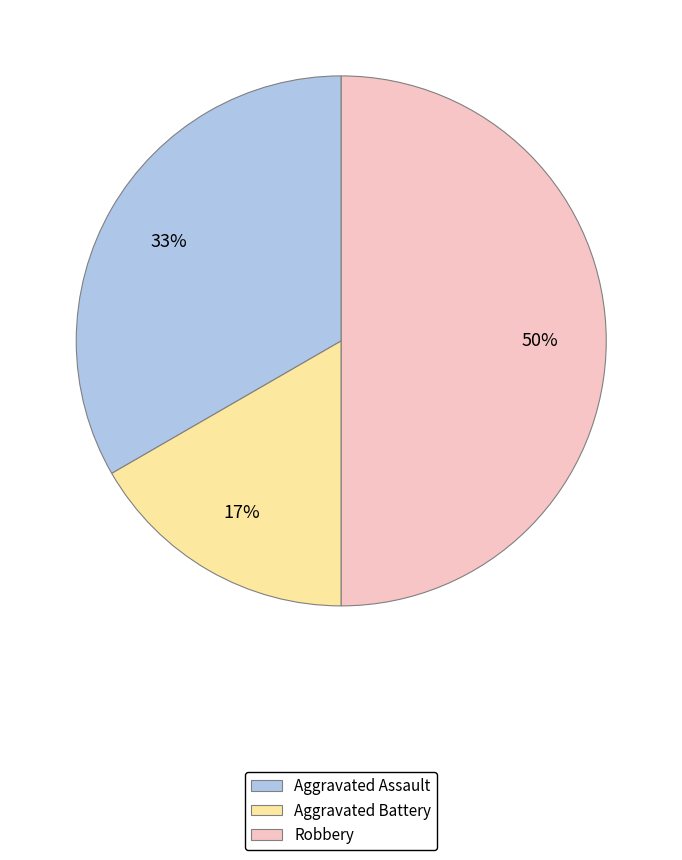

Do Aggravated Battery and Robbery together represent more than half of the pie?

Yes